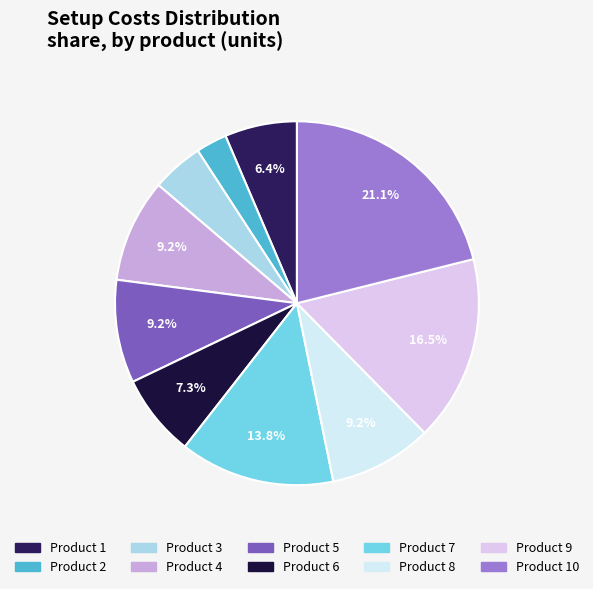

Does any single category account for the majority?

No